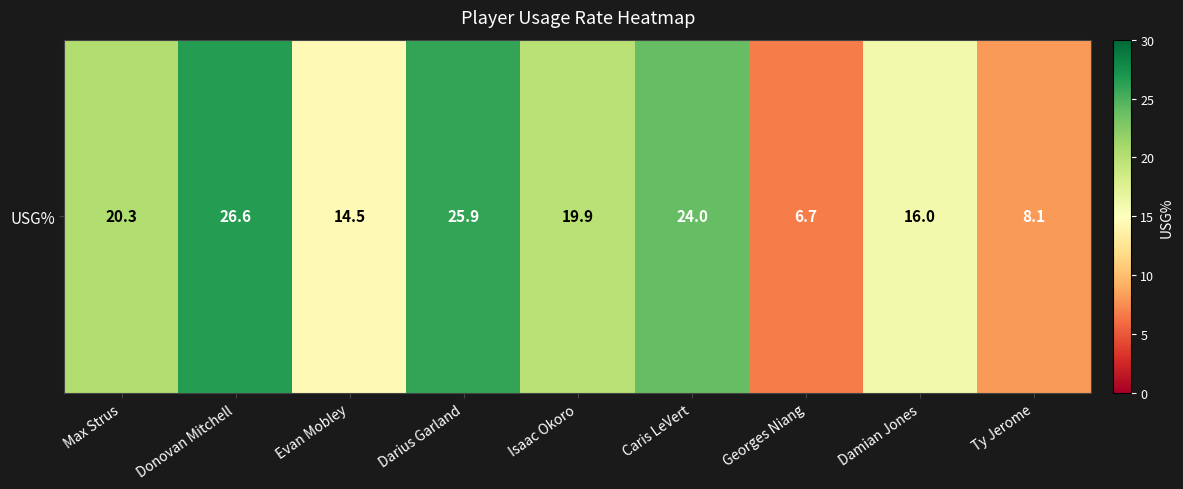

Between Damian Jones and Donovan Mitchell, which is larger?

Donovan Mitchell